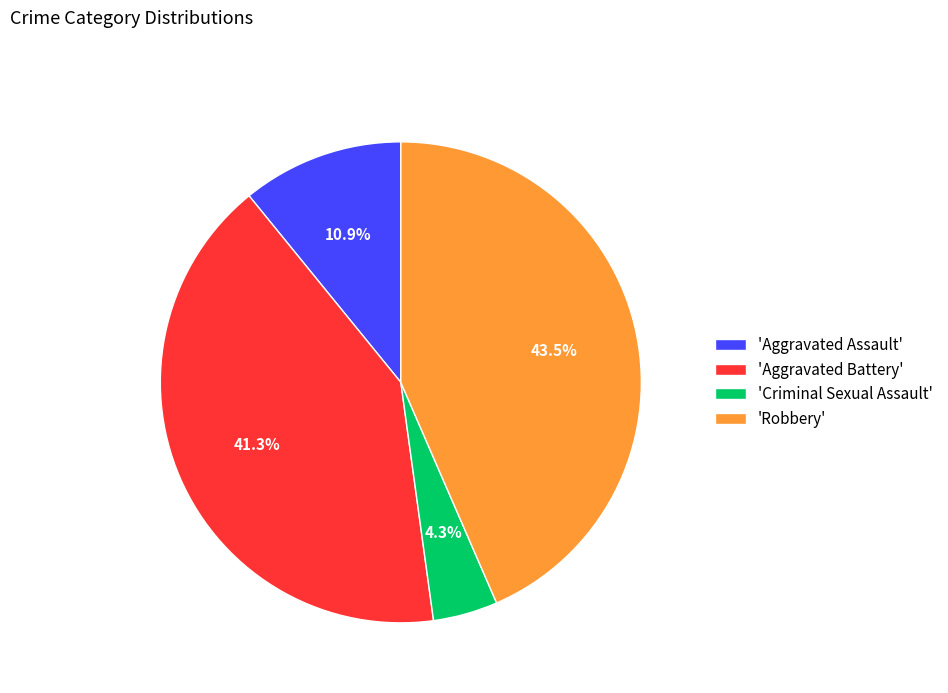

What percentage is NOT represented by 'Aggravated Assault'?

89.1%